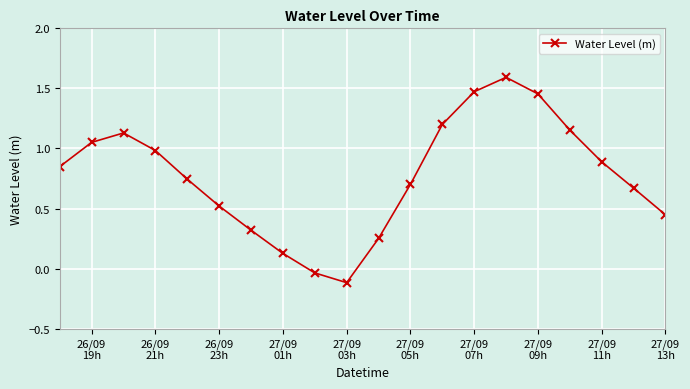

What is the greatest value displayed?

1.6